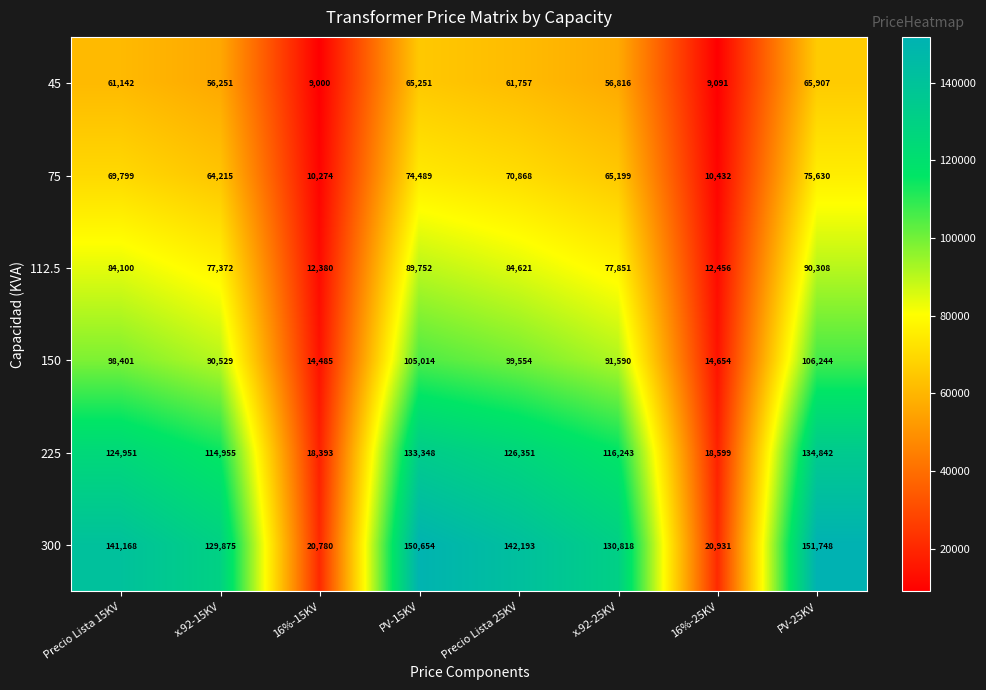

Is it true that 112.5 equals 84100 at Precio Lista 15KV?

True